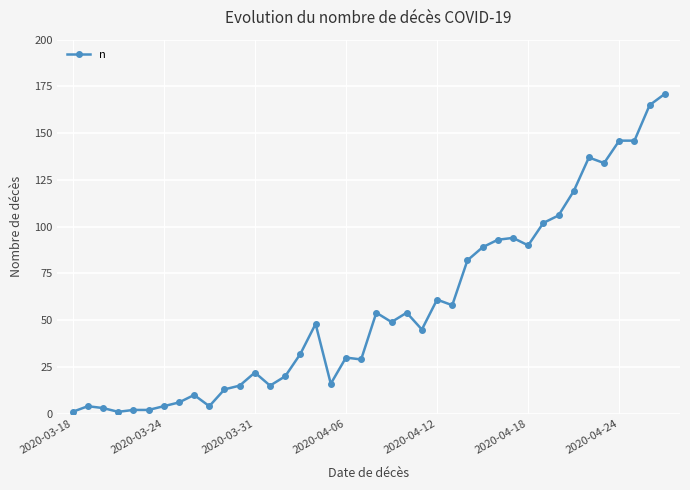

True or false: the data has more than 1 interior local peaks.

True